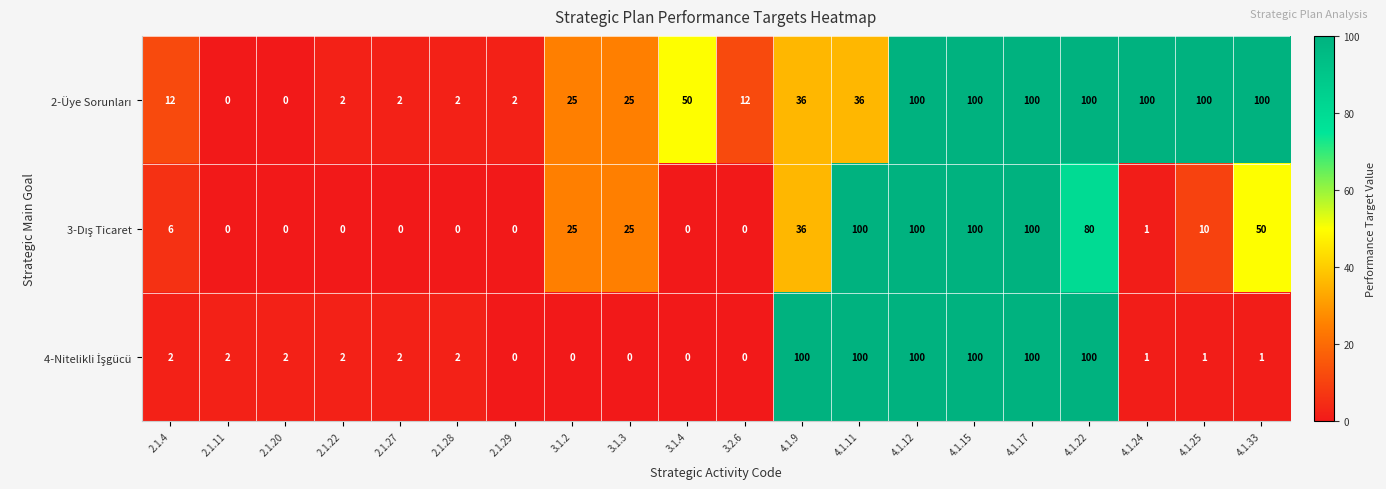

What is the total value across all series at 4.1.15?

300